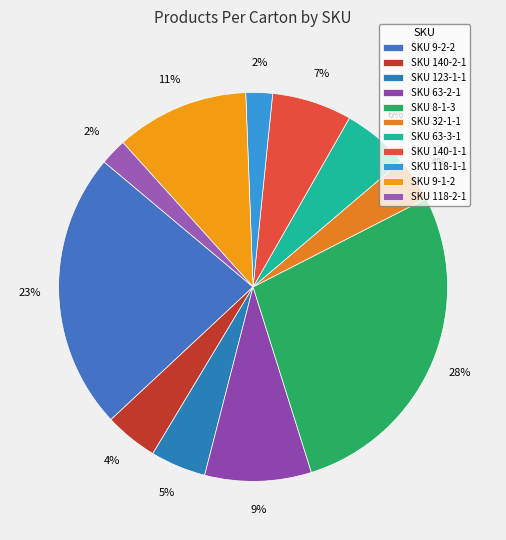

To the nearest percent, what is the average slice percentage?

9%